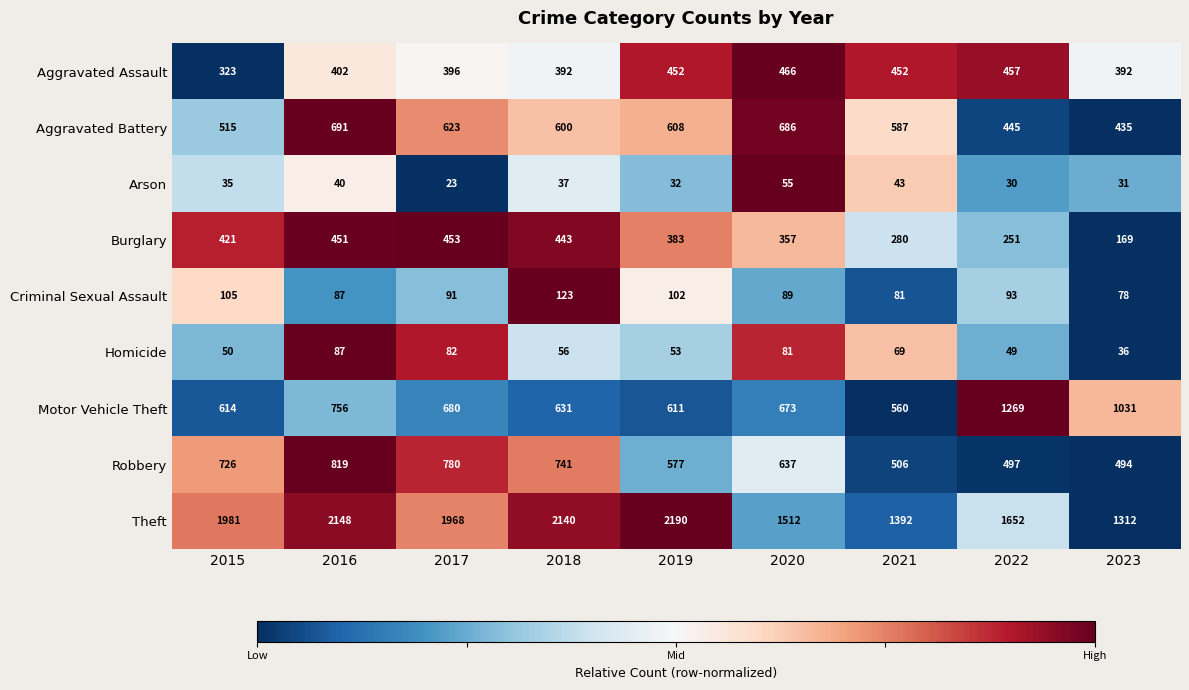

Which series changed the most between 2021 and 2022?

Motor Vehicle Theft